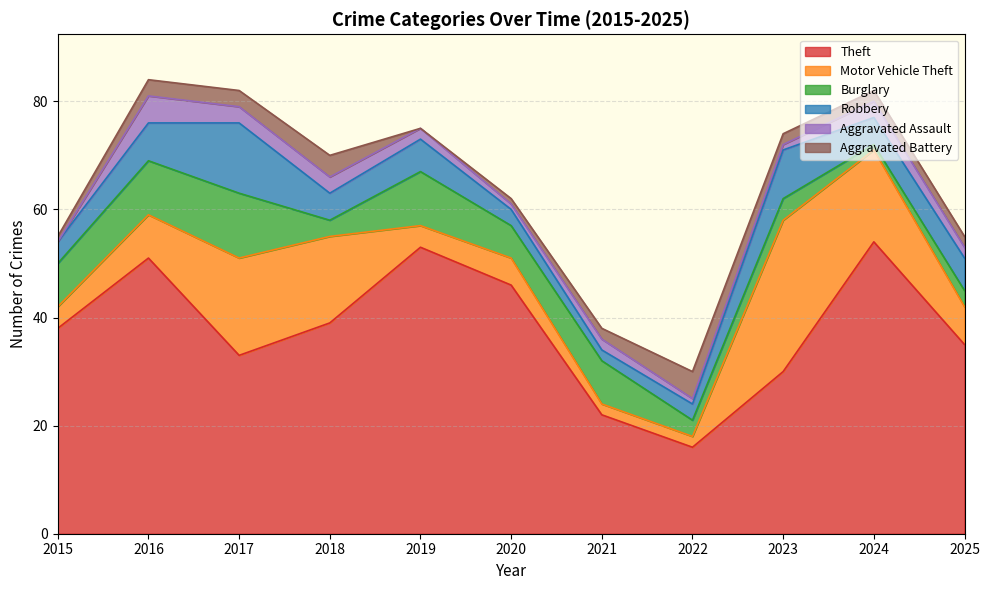

True or false: Motor Vehicle Theft and Robbery intersect in this chart.

True